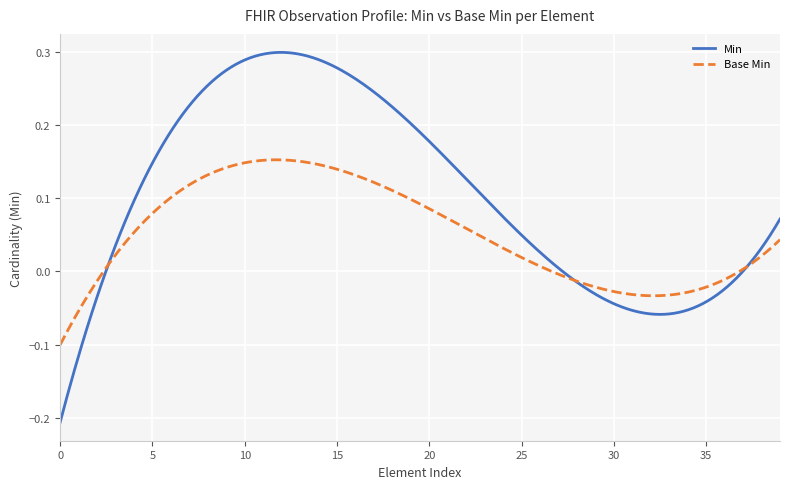

List the series in order of their overall mean, highest first.

Min, Base Min